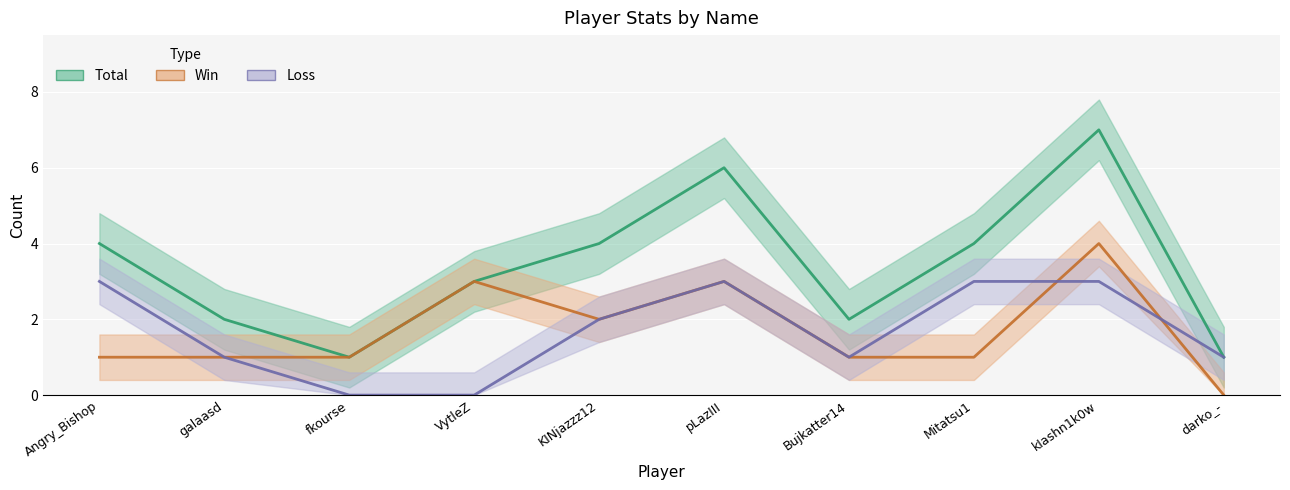

The value of Win at Bujkatter14 is 0. True or false?

False